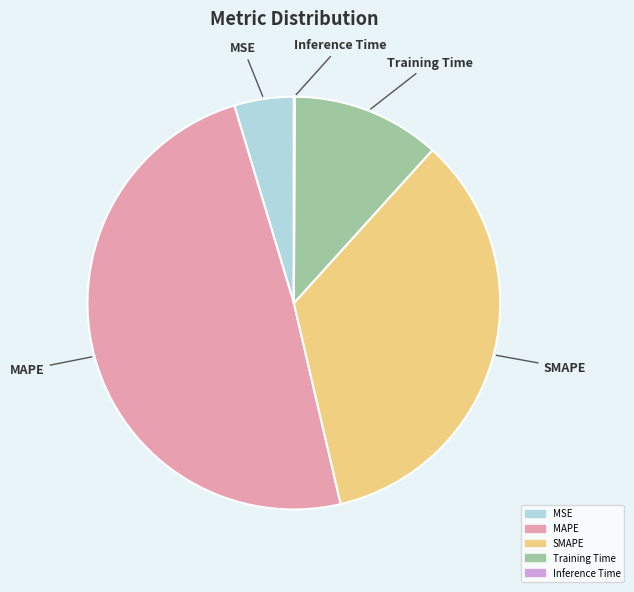

The Training Time slice represents 26% of the pie. True or false?

False